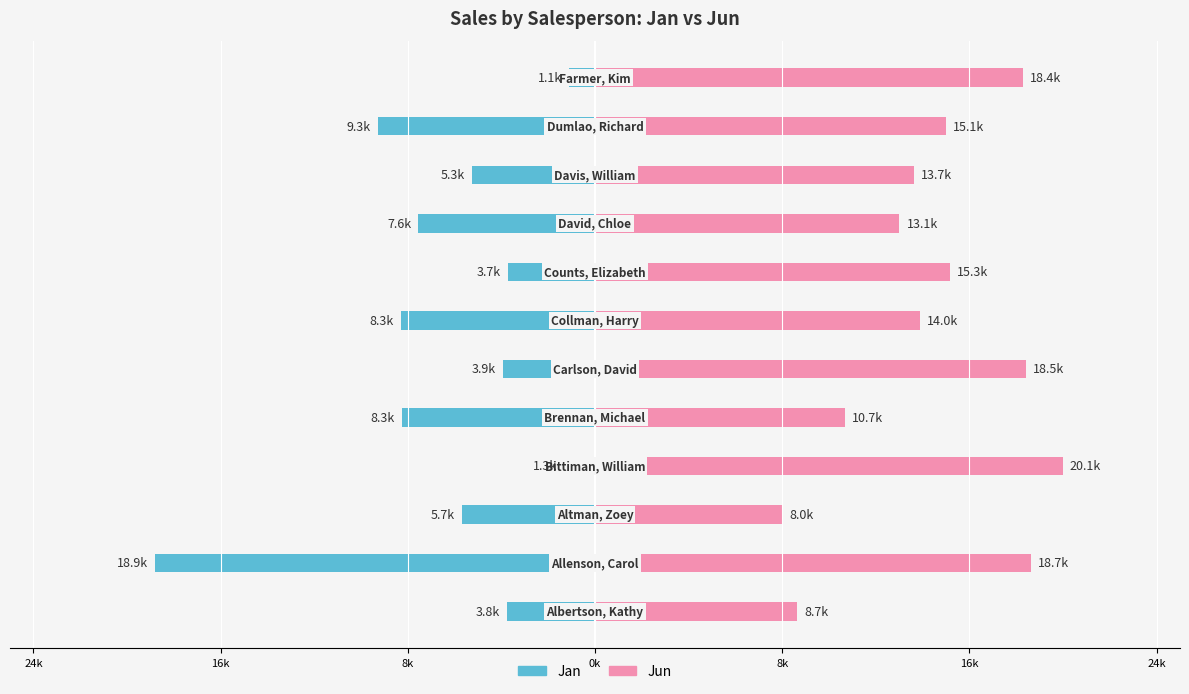

What are all the series names shown in the legend?

Jan, Jun